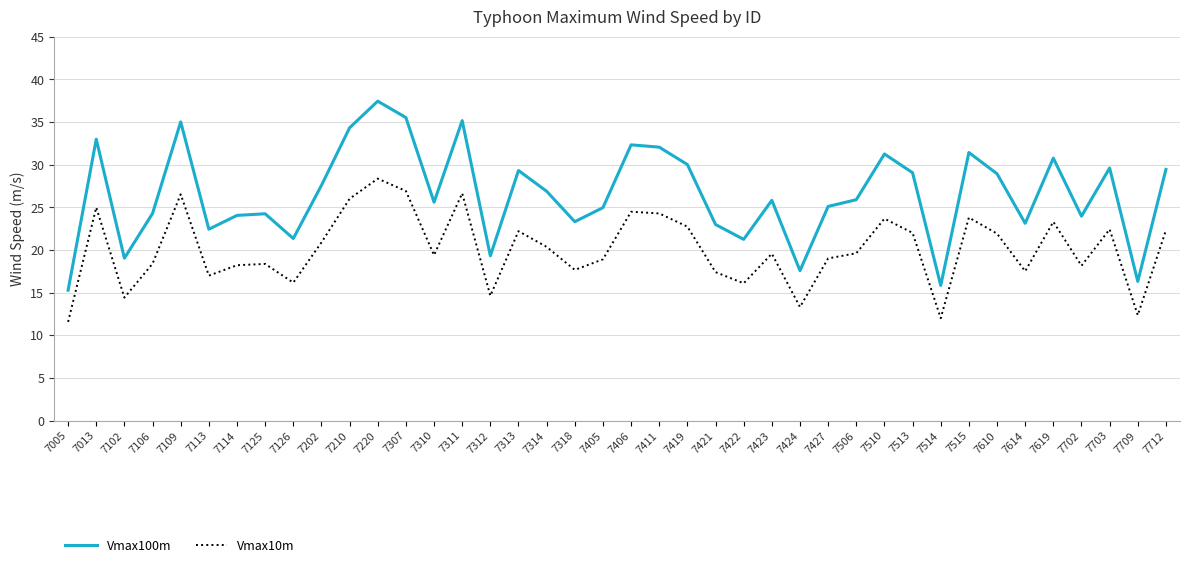

What is the difference between the maximum and minimum values in the Vmax100m series?

22.2